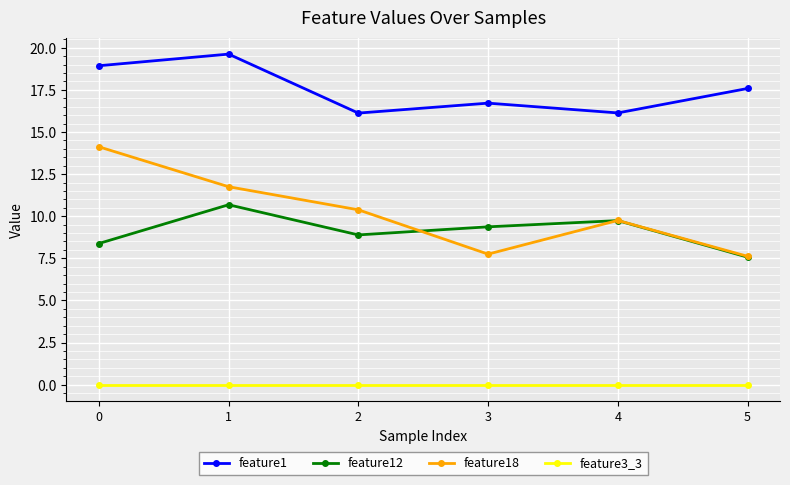

Reading right to left, transcribe all the data shown in this chart.

feature1: 17.6	16.1	16.7	16.1	19.6	18.9
feature12: 7.6	9.7	9.4	8.9	10.7	8.4
feature18: 7.6	9.8	7.8	10.4	11.8	14.1
feature3_3: 0.0	0.0	0.0	0.0	0.0	0.0